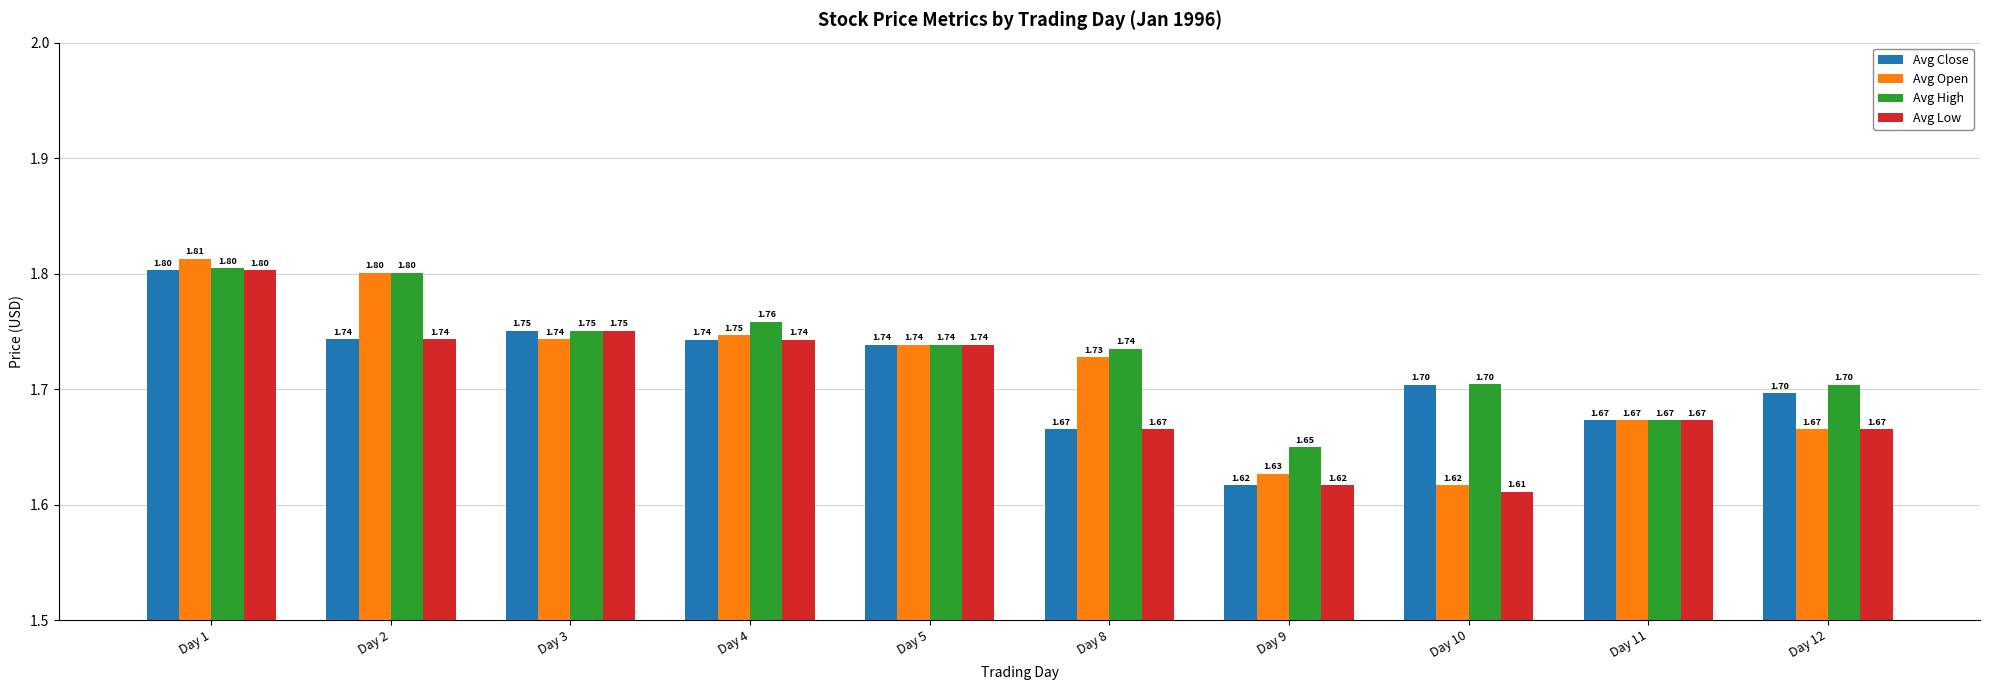

How many bars are there in each group?

4